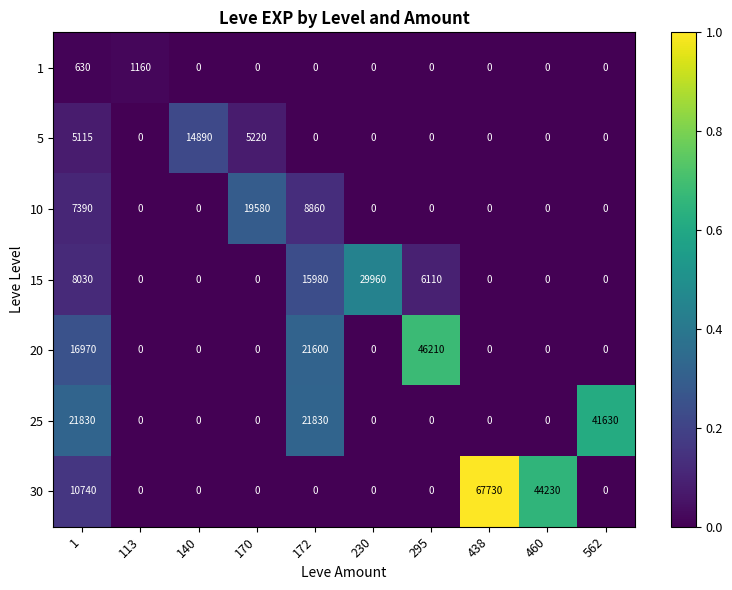

At which label is 30 closest to 33865?

460